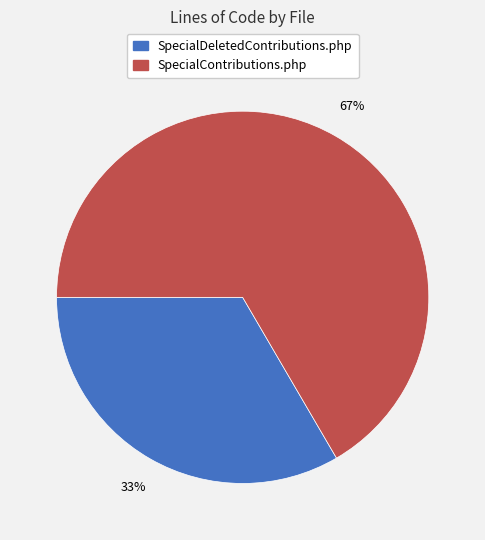

Rank the categories by value from highest to lowest.

SpecialContributions.php, SpecialDeletedContributions.php